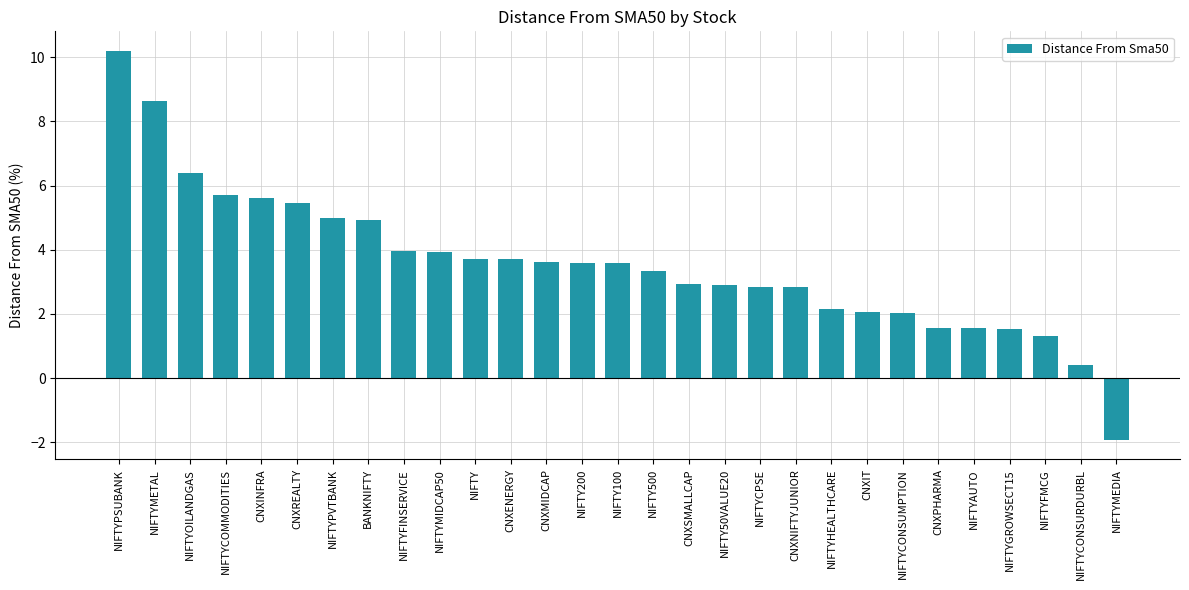

What is the greatest value displayed?

10.2